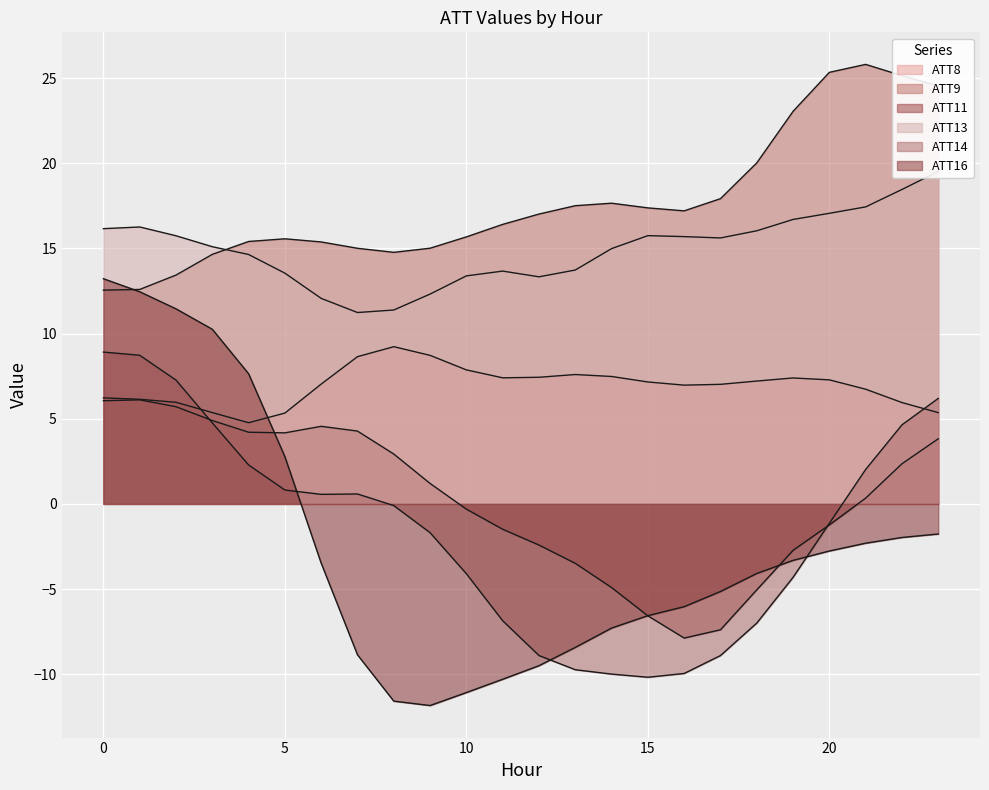

At how many categories does at least one series exceed 7?

24